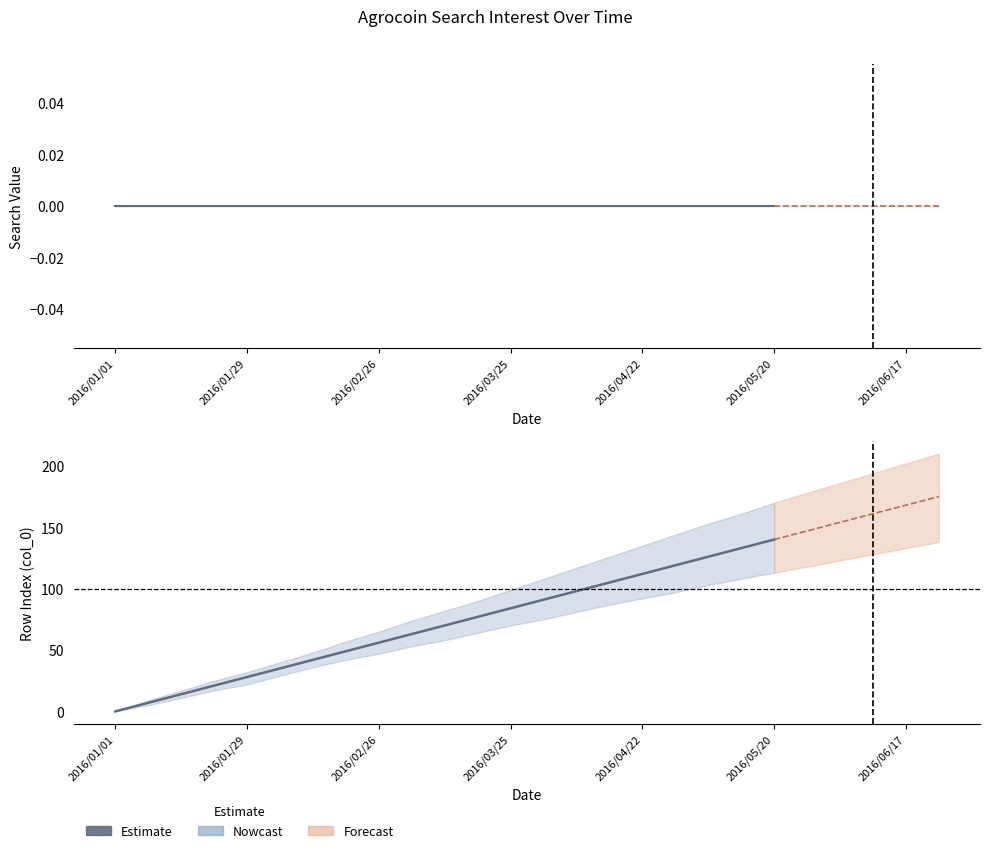

At how many categories does at least one series exceed 161?

6